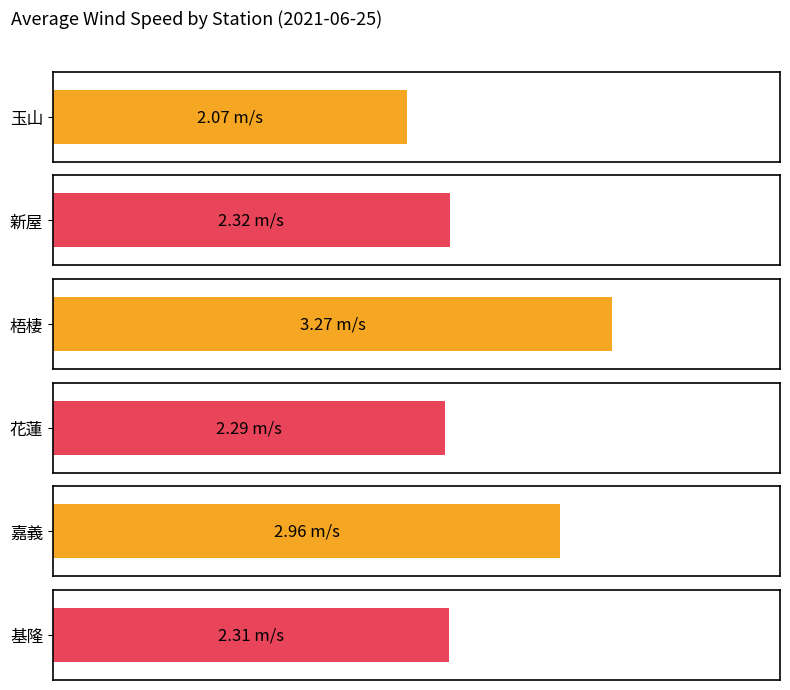

Is the value of 嘉義 at 20 greater than the value of 基隆 at 16?

No